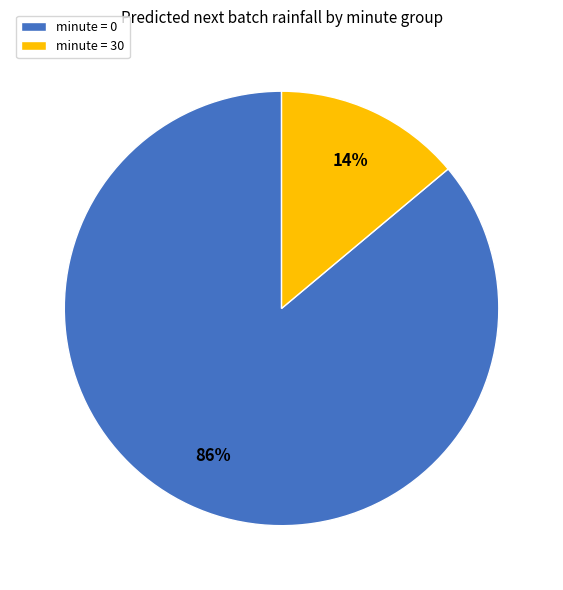

Do minute = 0 and minute = 30 together represent more than half of the pie?

Yes